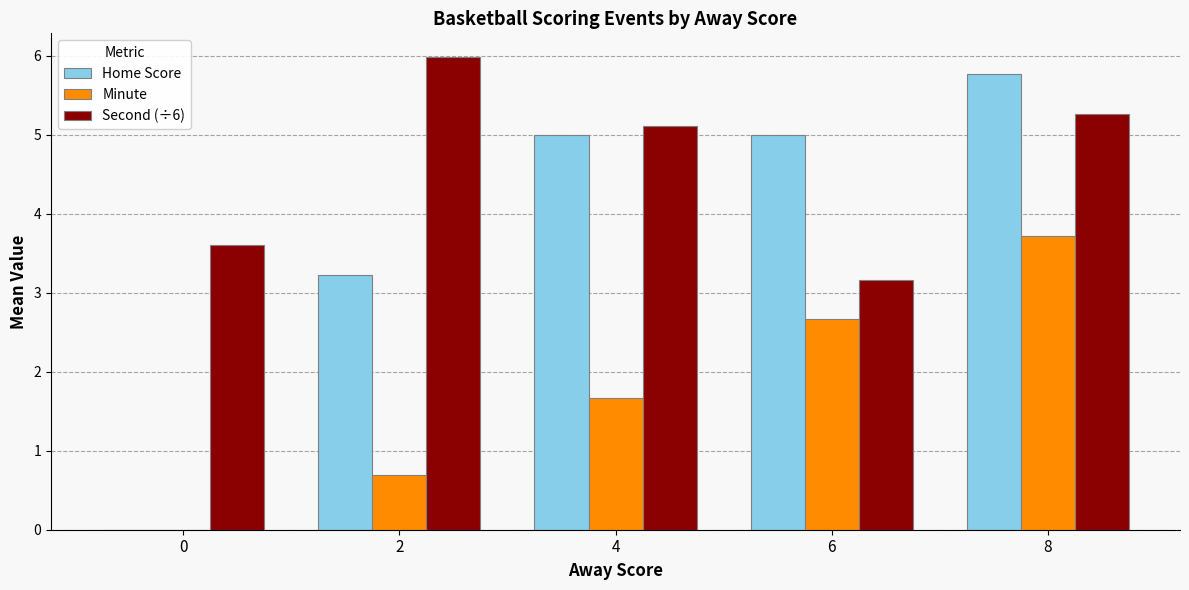

Which series has the widest spread of values?

Home Score